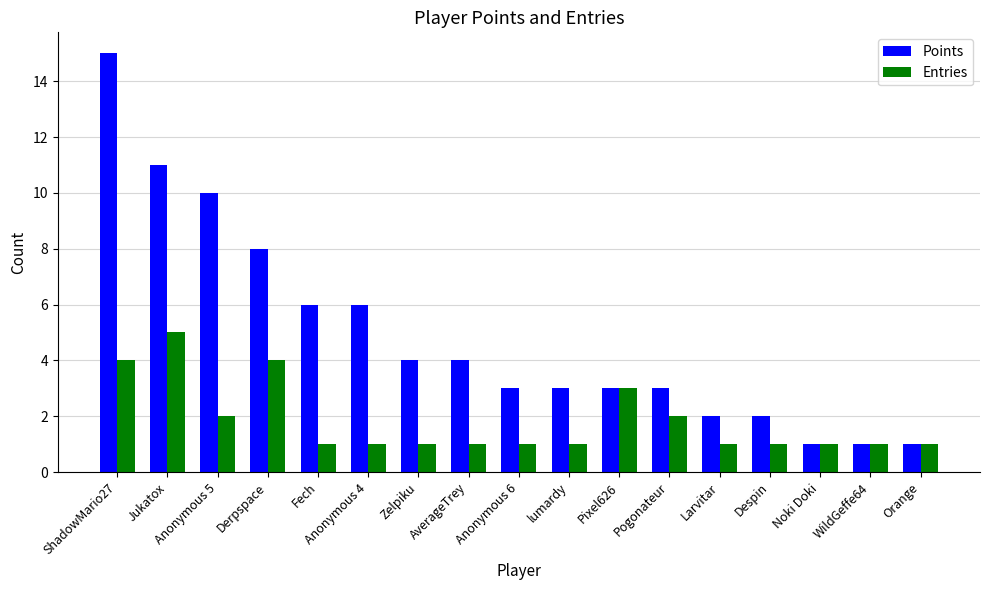

What is the difference between the second highest and second lowest values in the Points series?

10